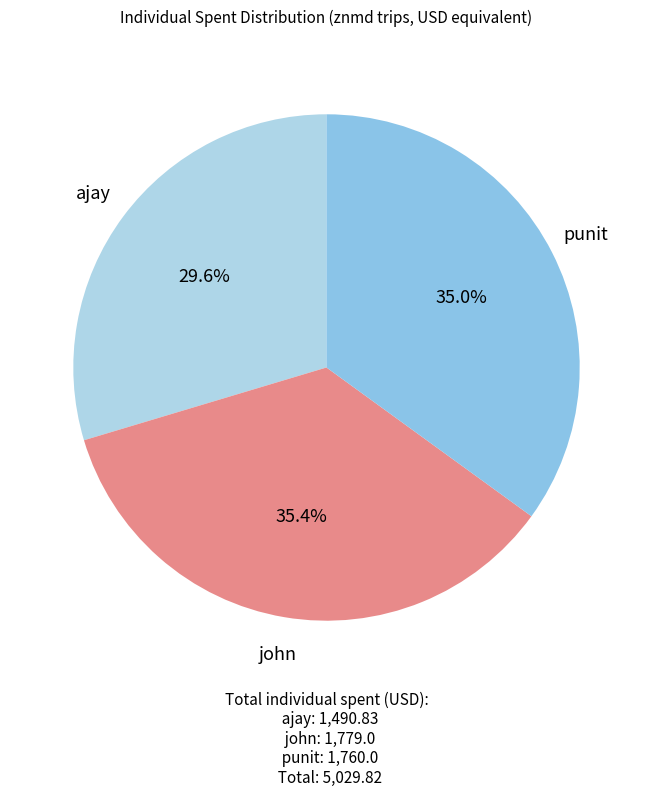

Count the number of slices in the pie.

3